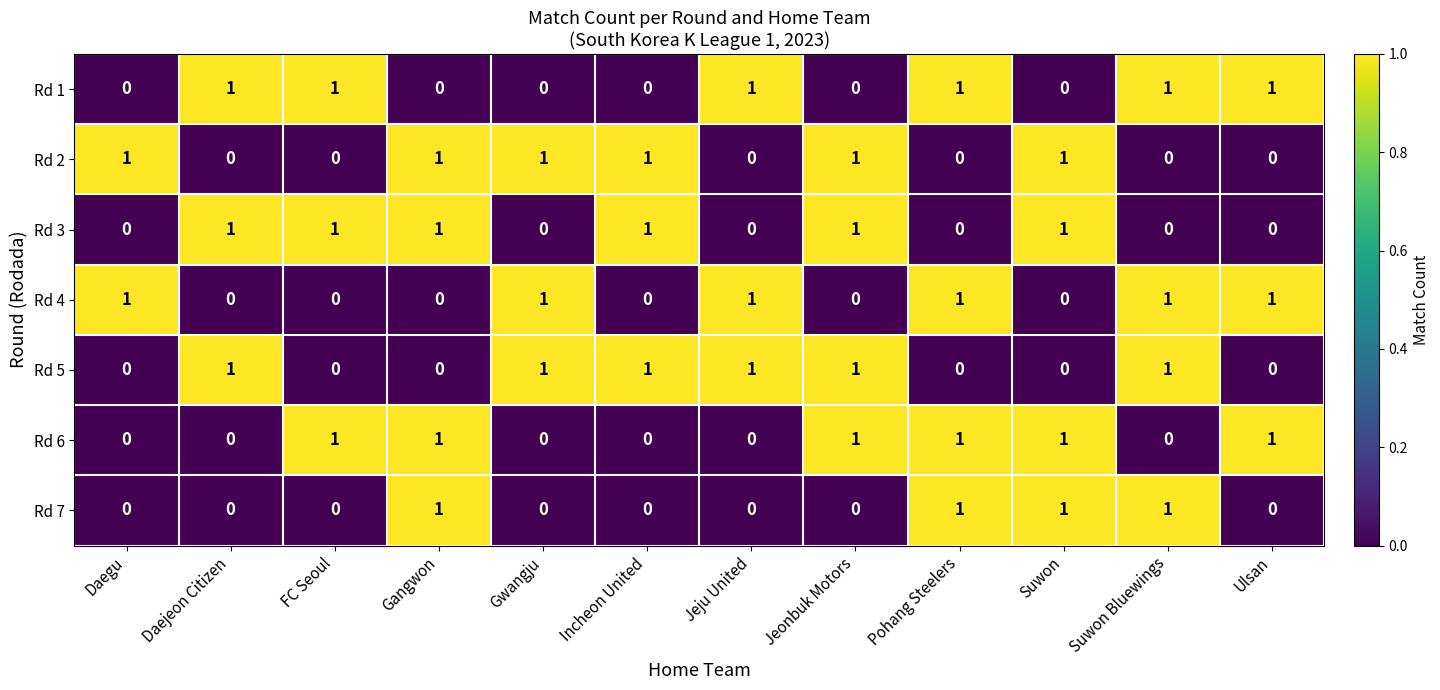

How many Rd 4 values are between 0 and 1?

12